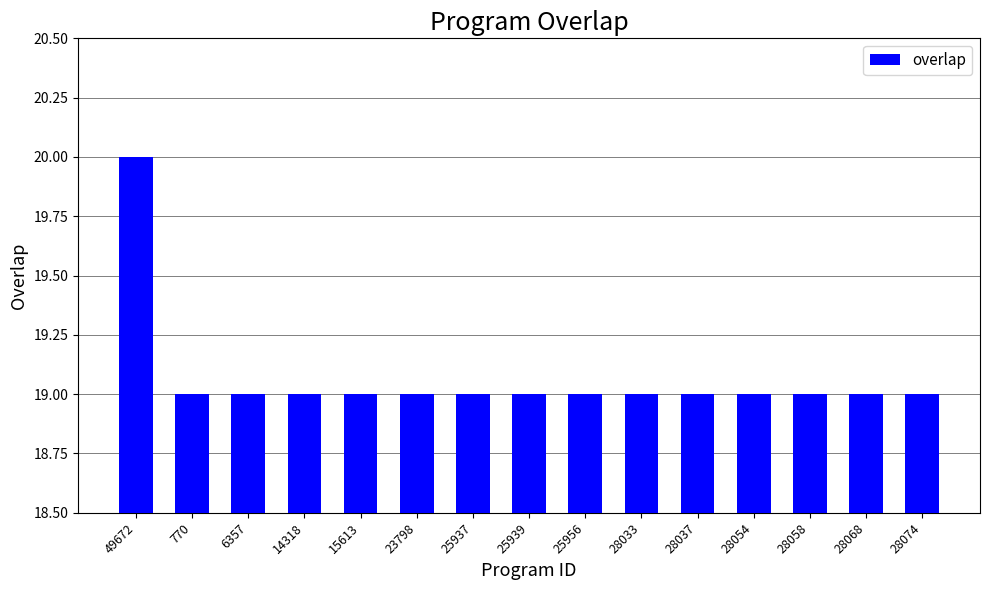

Is it true that the value at 15613 is 19?

True